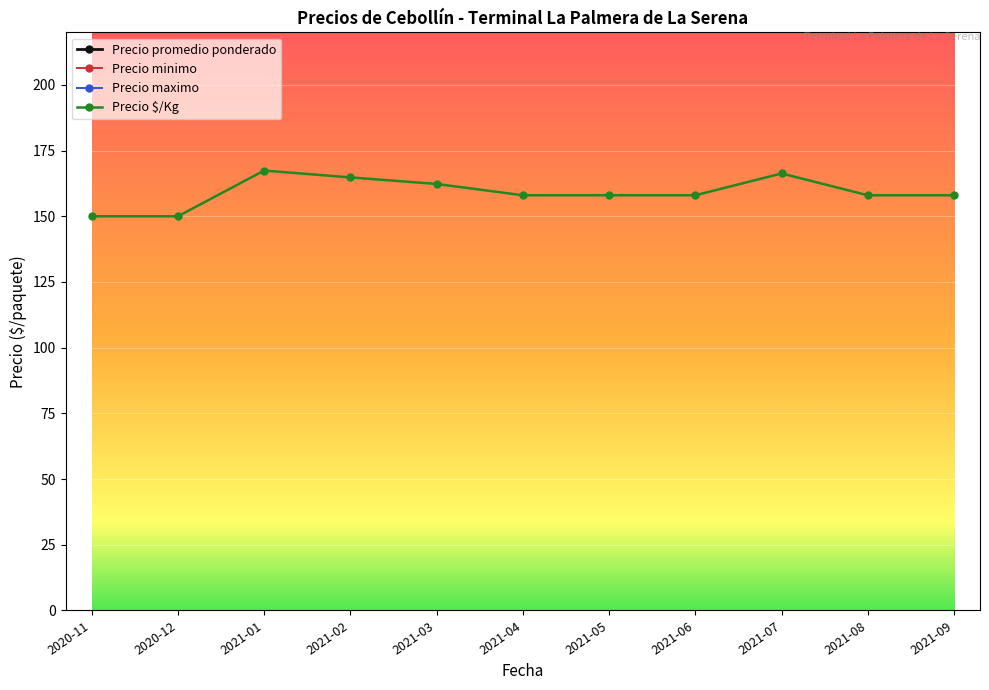

Where is the first local maximum for Precio $/Kg?

2021-01